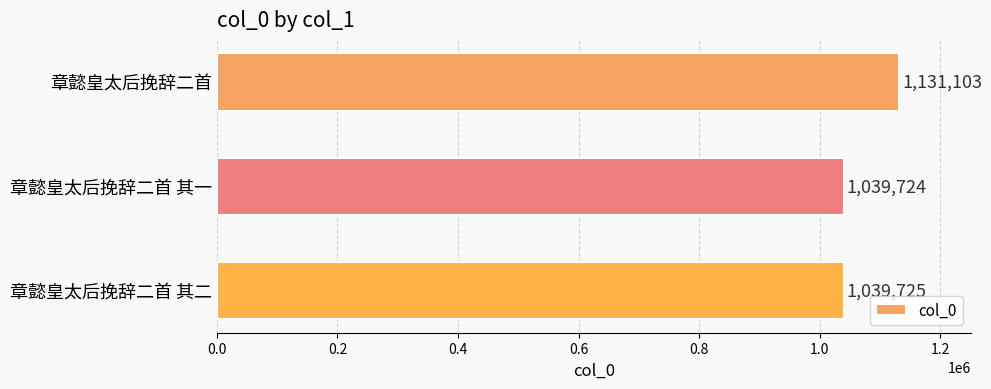

What is the ratio of the value at 章懿皇太后挽辞二首 其一 to the value at 章懿皇太后挽辞二首?

0.9